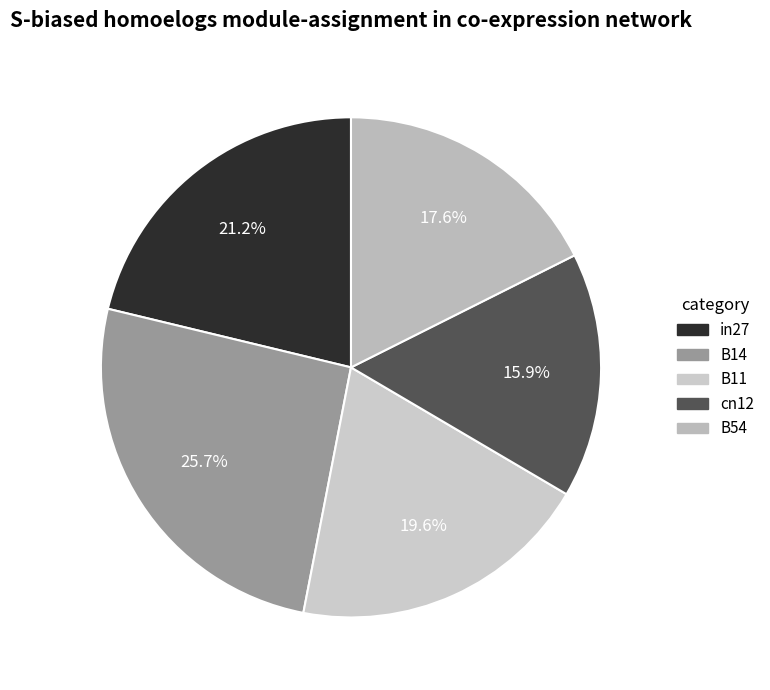

Which category has the biggest portion of the pie?

B14